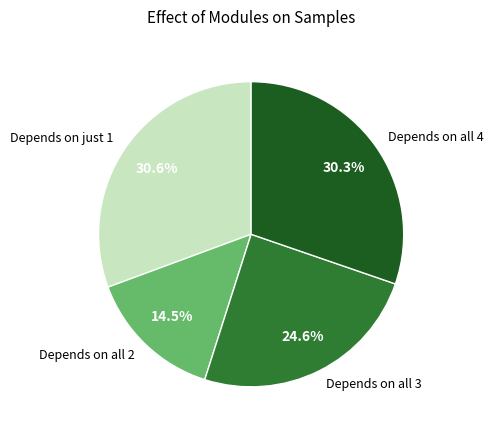

Which slice is the smallest?

Depends on all 2